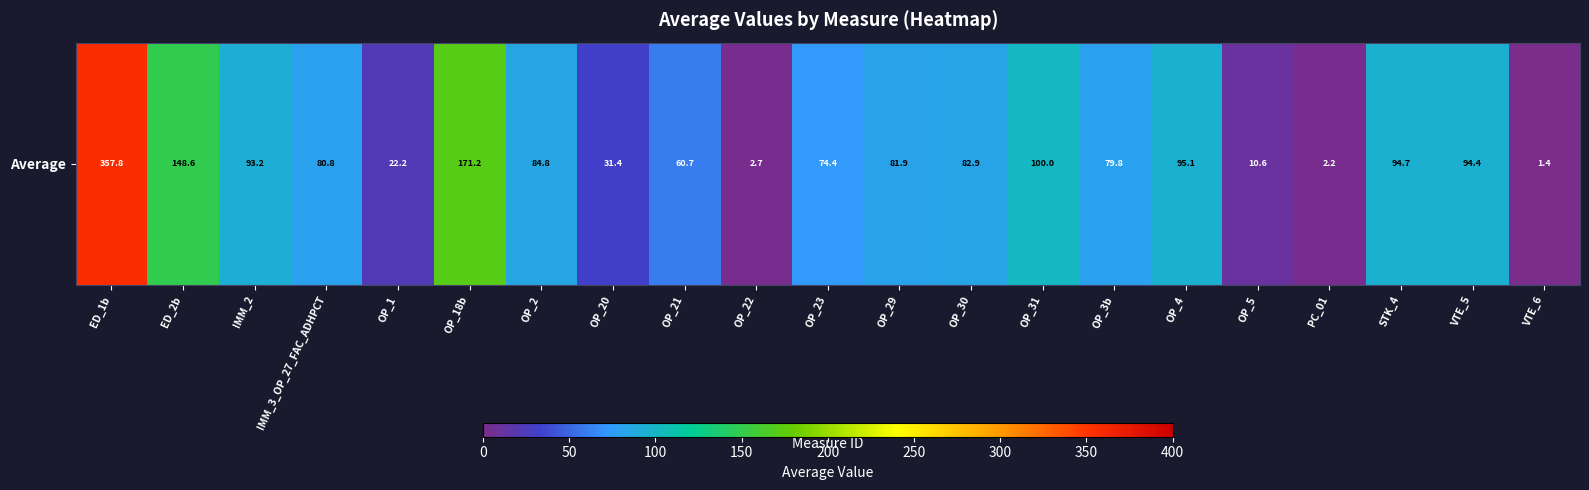

Reading left to right, list all the values displayed in this chart.

ED_1b=357.8	ED_2b=148.6	IMM_2=93.2	IMM_3_OP_27_FAC_ADHPCT=80.8	OP_1=22.2	OP_18b=171.2	OP_2=84.8	OP_20=31.4	OP_21=60.7	OP_22=2.7	OP_23=74.4	OP_29=81.9	OP_30=82.9	OP_31=100.0	OP_3b=79.8	OP_4=95.1	OP_5=10.6	PC_01=2.2	STK_4=94.7	VTE_5=94.4	VTE_6=1.4